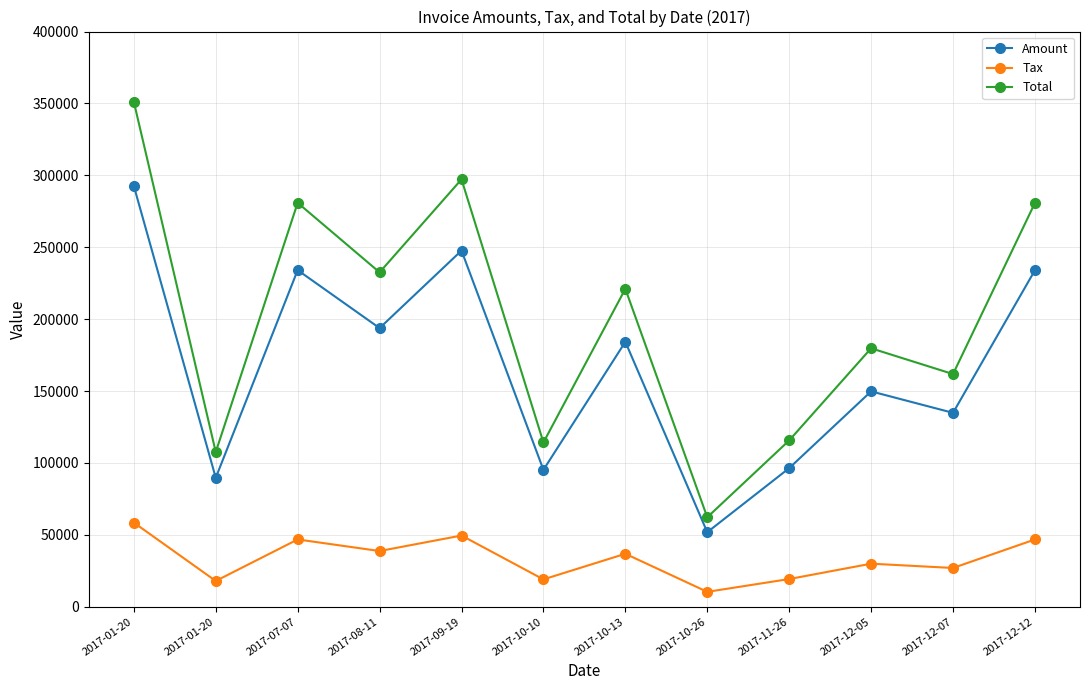

What are all the series names shown in the legend?

Amount, Tax, Total